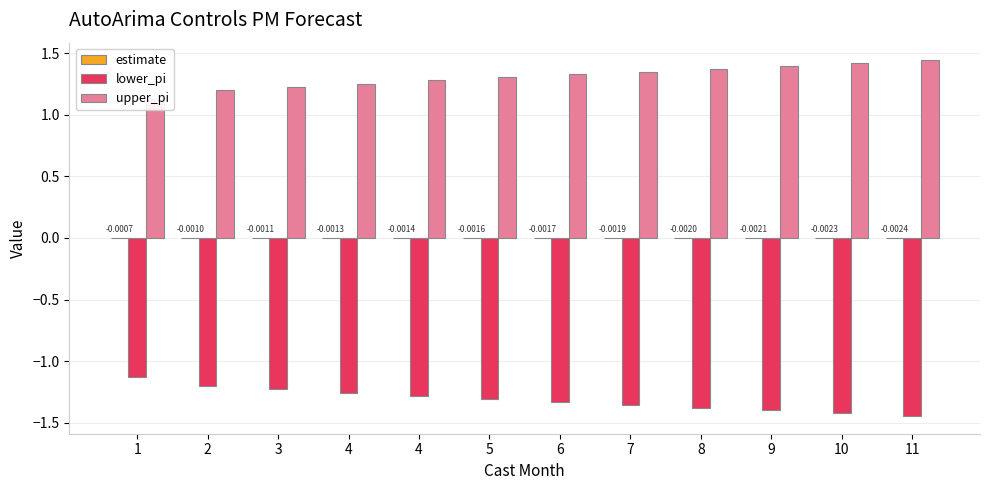

What value does the lower_pi series have at 9?

-1.4